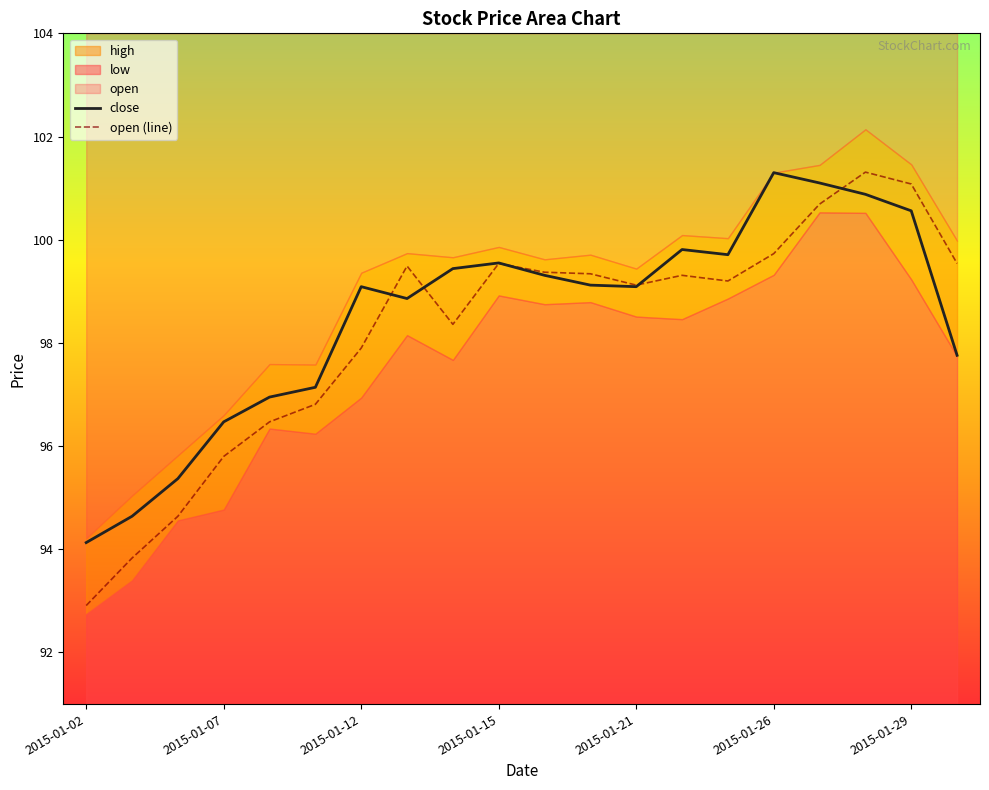

At which label does open (line) reach its minimum?

2015-01-02